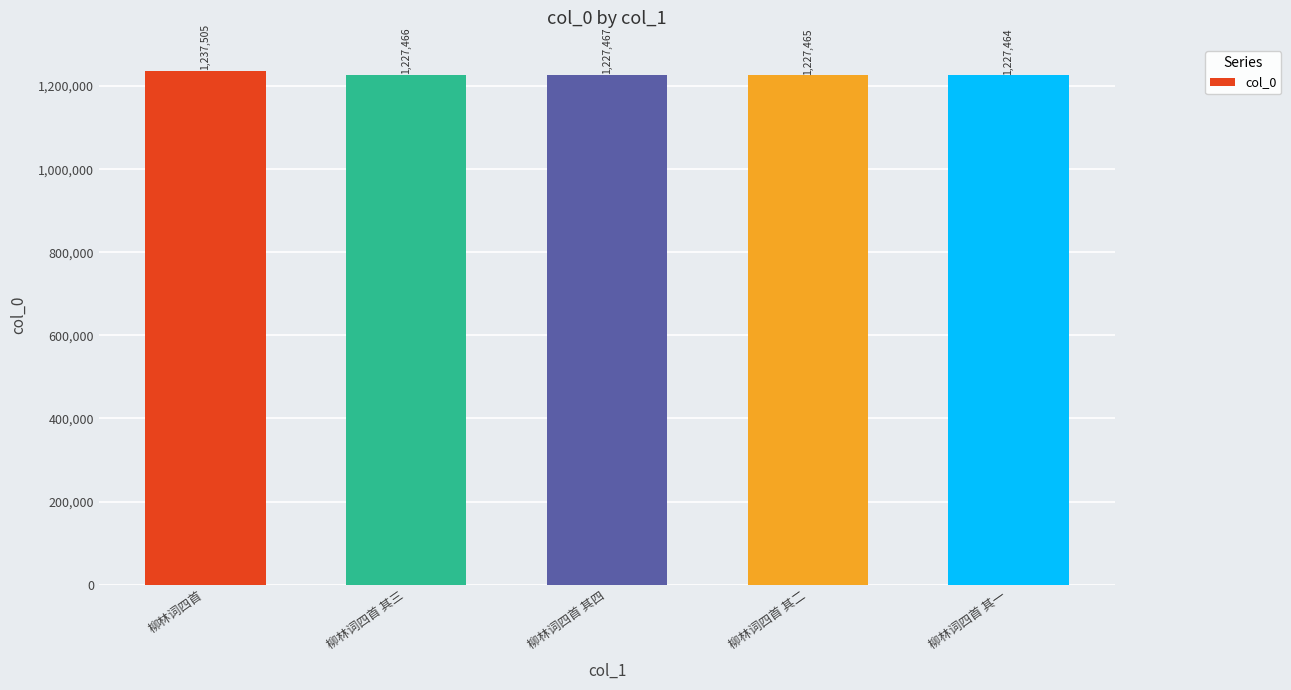

Read the value at 柳林词四首.

1237505